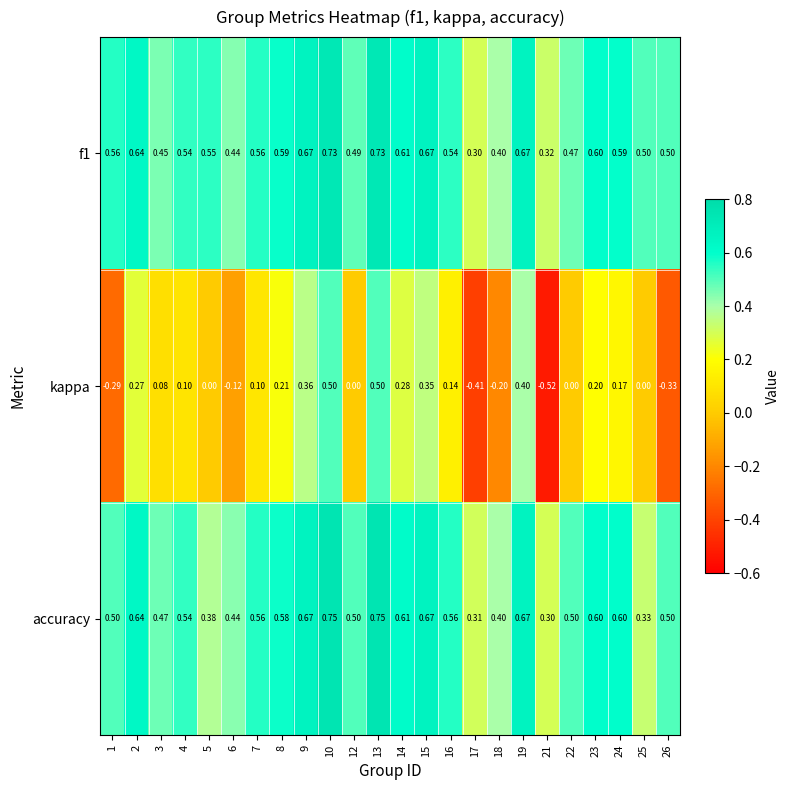

At how many categories does at least one series exceed 0?

24